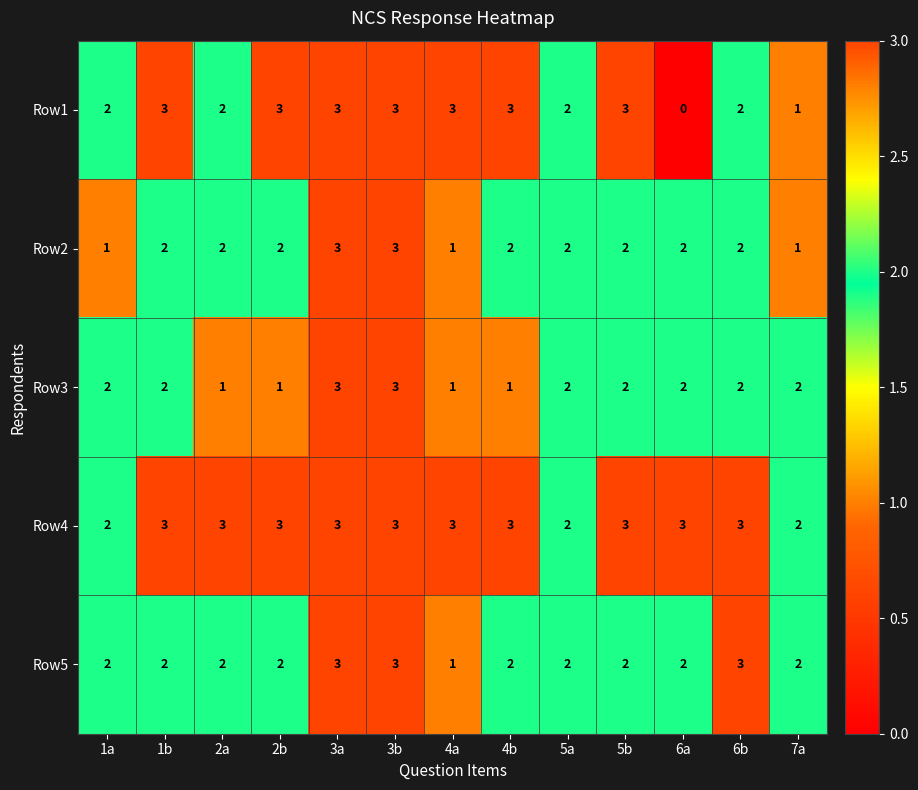

What is the greatest value displayed?

3